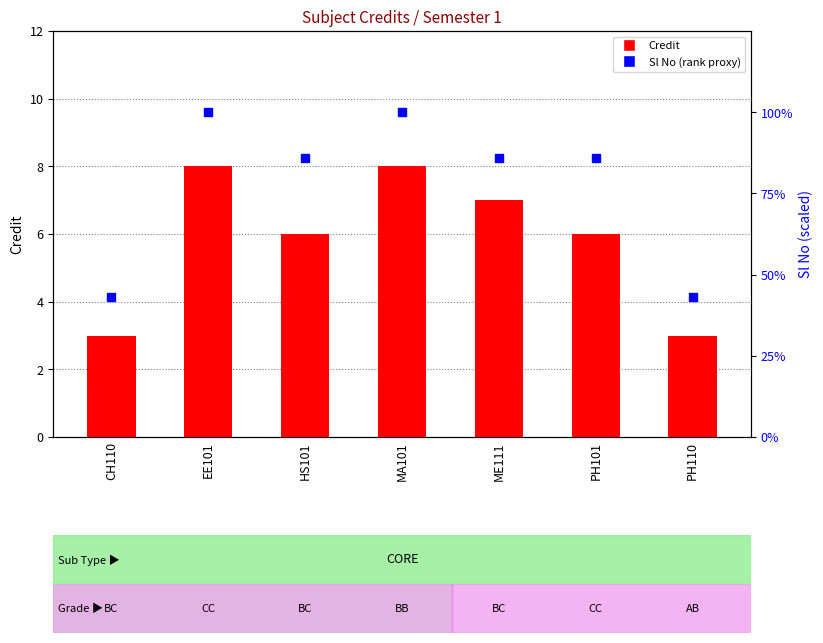

Which series contains the lowest Y value?

Credit